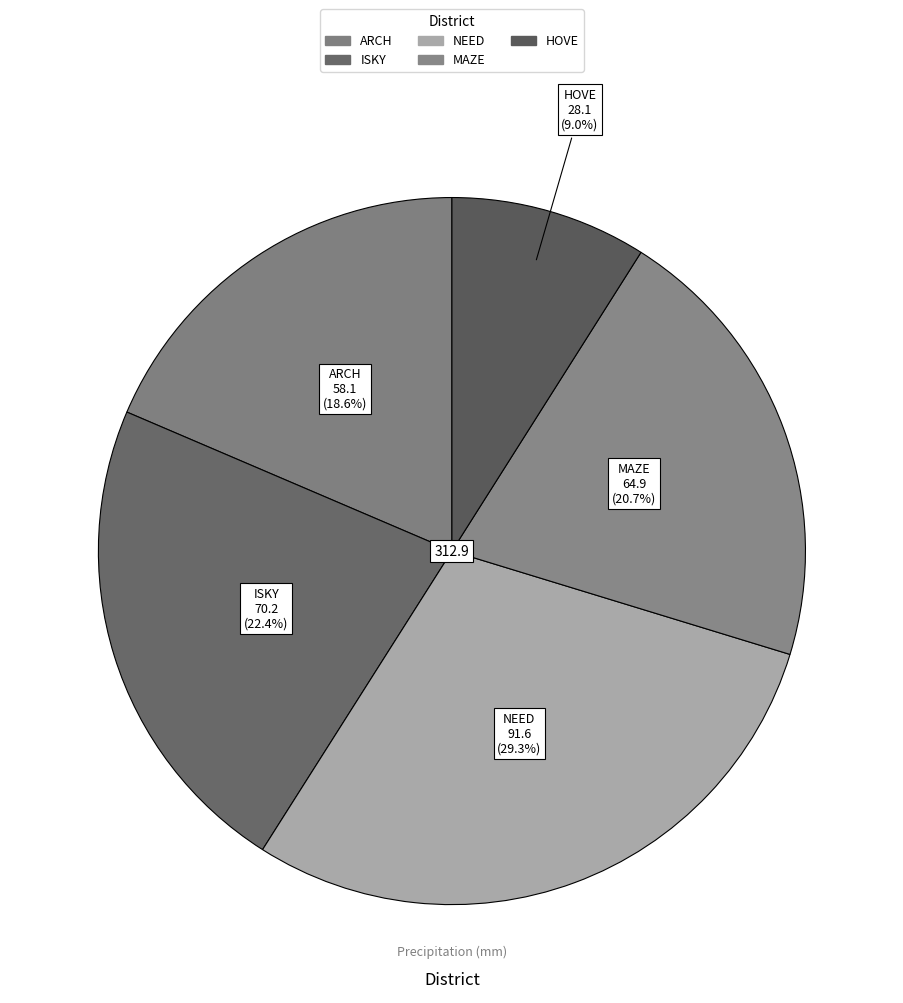

Does ISKY account for over 50% of the chart?

No